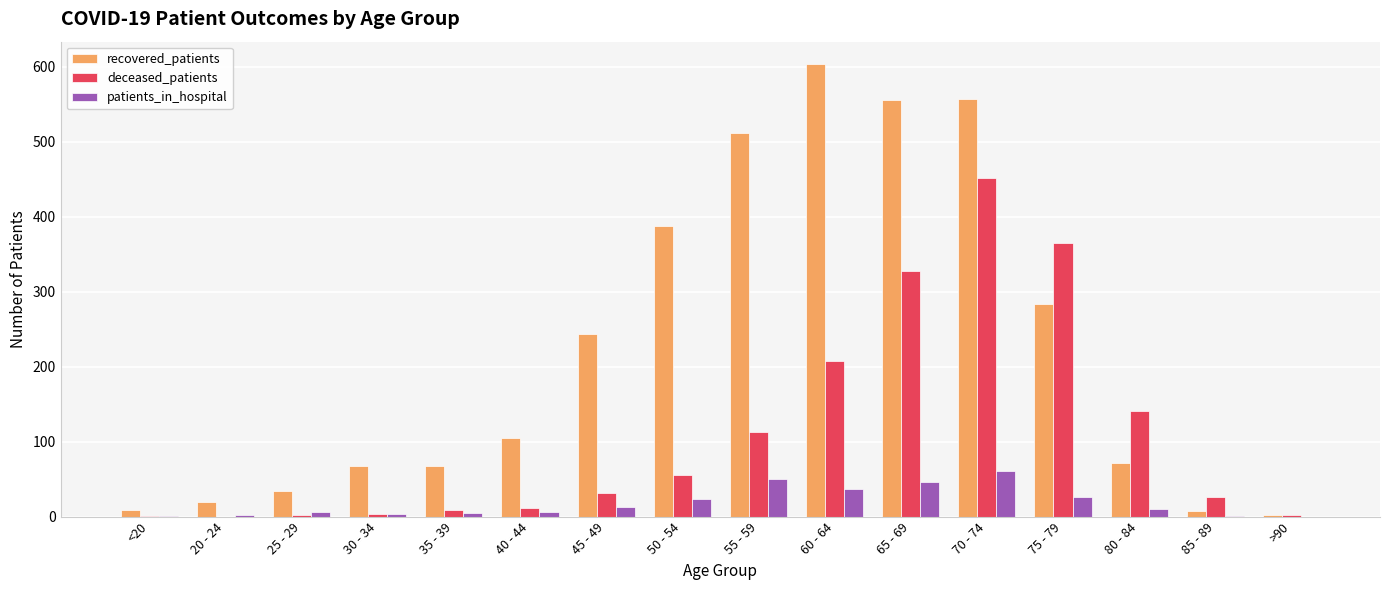

Where is recovered_patients nearest to the value 302?

75 - 79